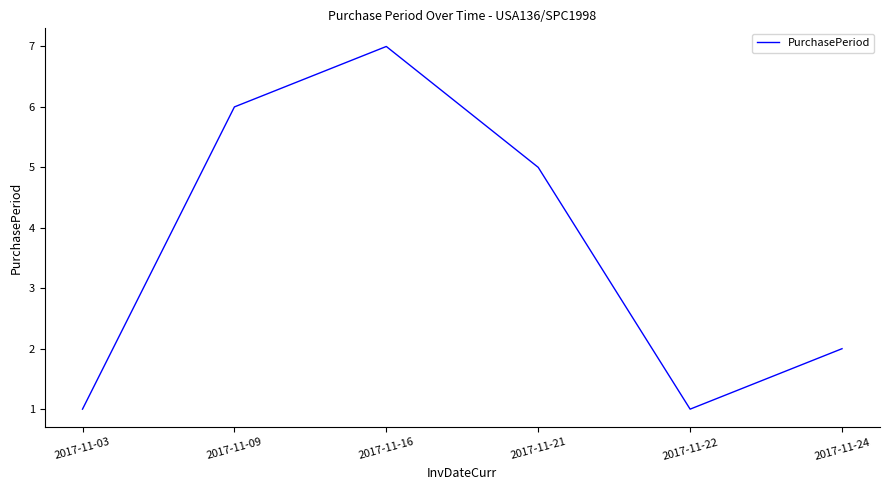

How many categories are shown in the chart?

6